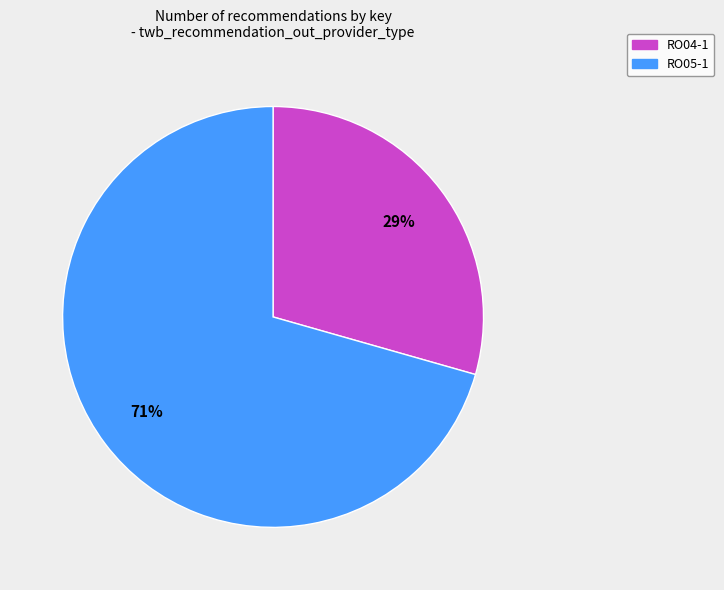

Do RO04-1 and RO05-1 together represent more than half of the pie?

Yes